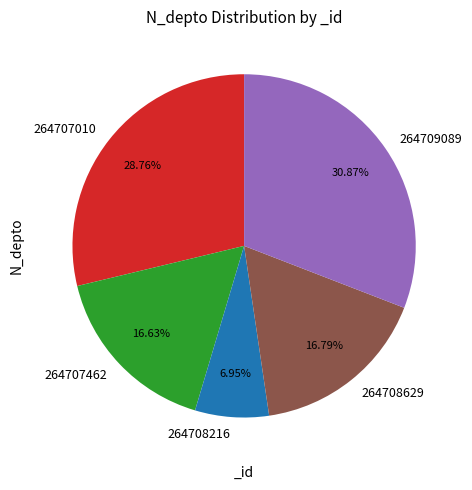

Count the number of slices in the pie.

5